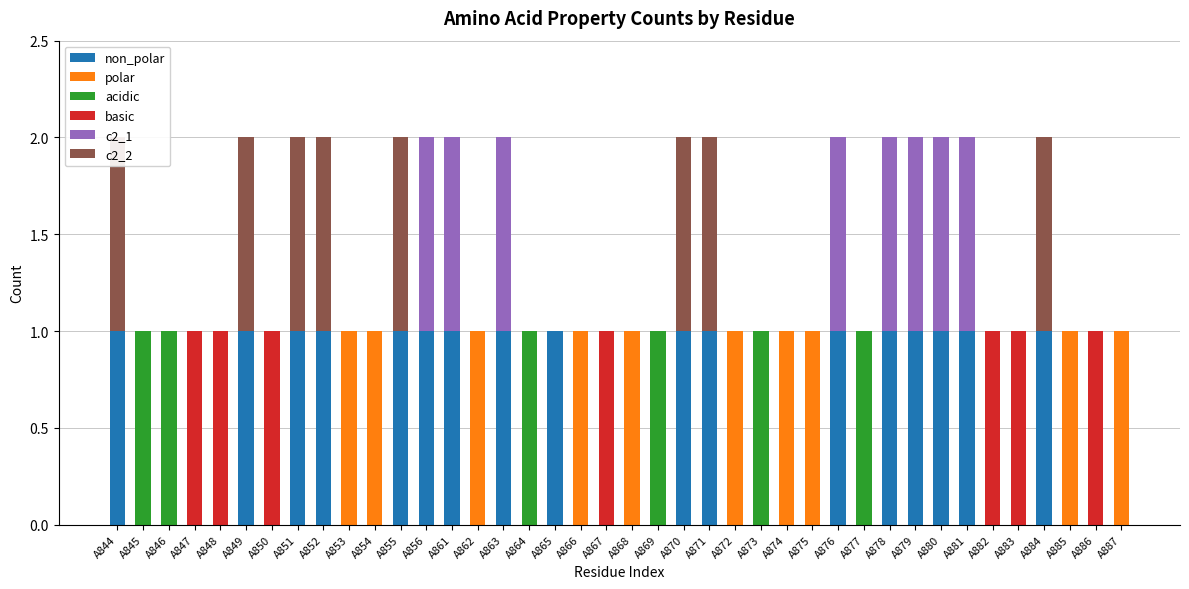

At A872, list the series in order from largest to smallest.

polar, non_polar, acidic, basic, c2_1, c2_2